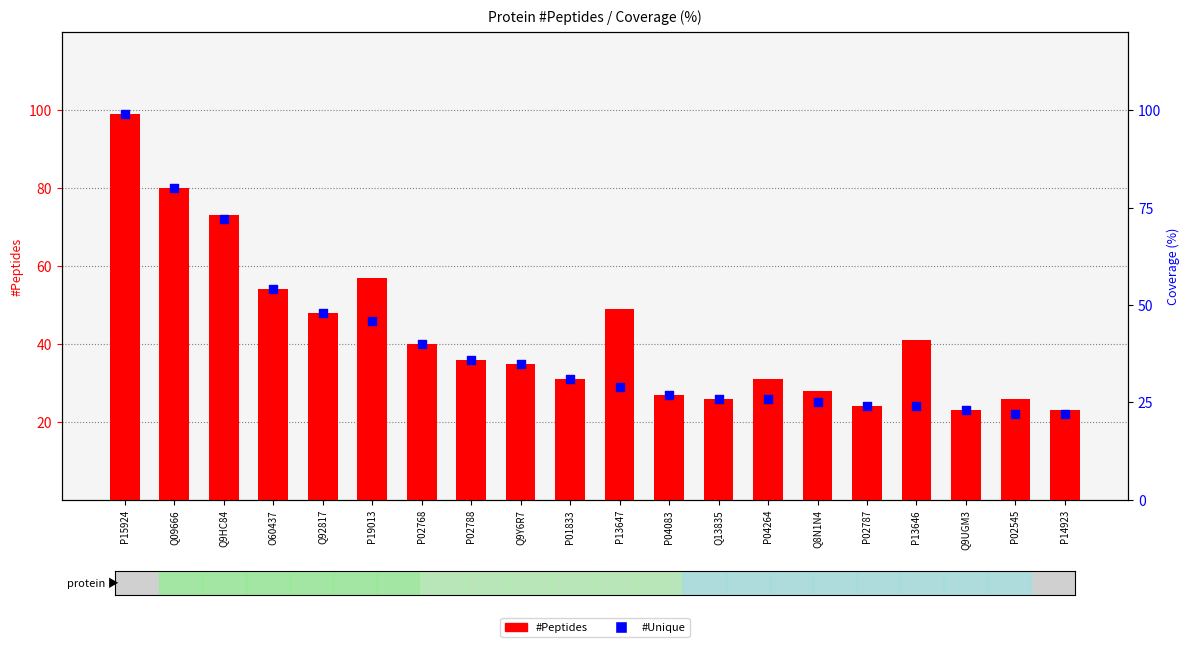

At how many categories does at least one series exceed 89?

1